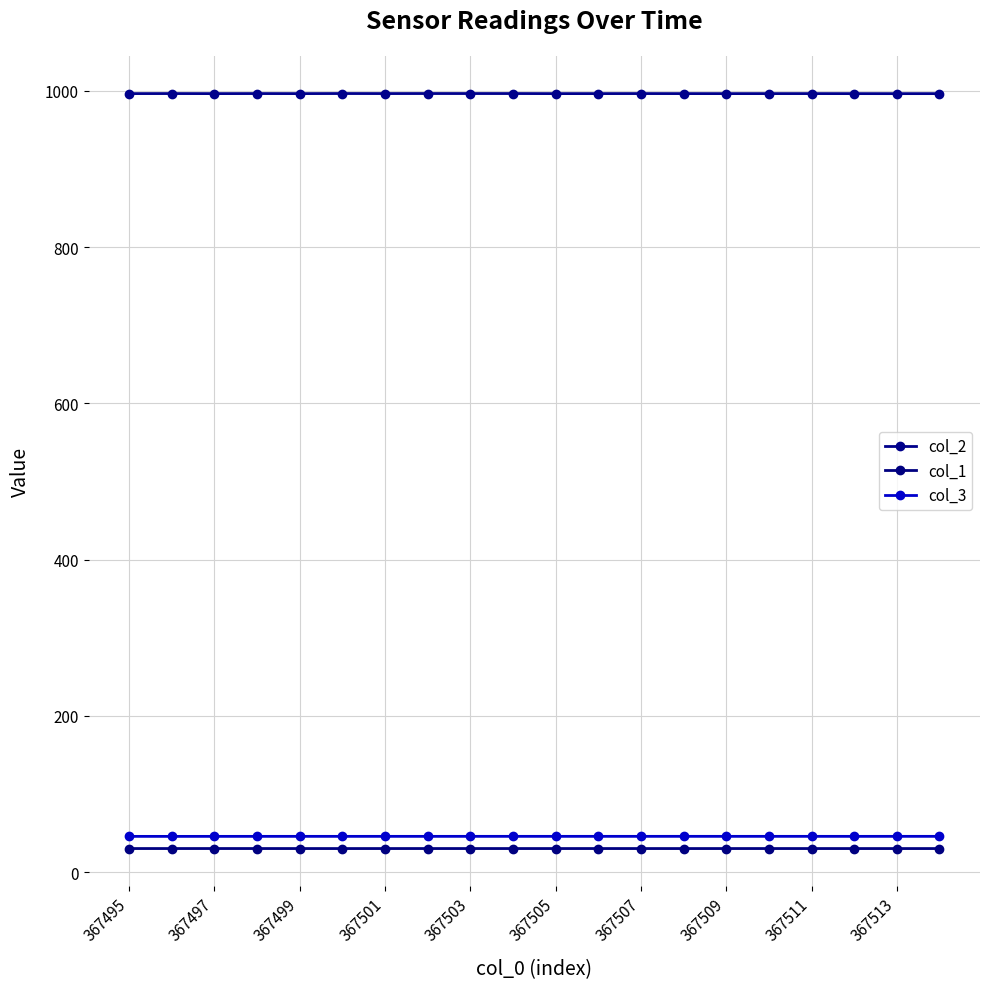

How many lines are shown in the chart?

3